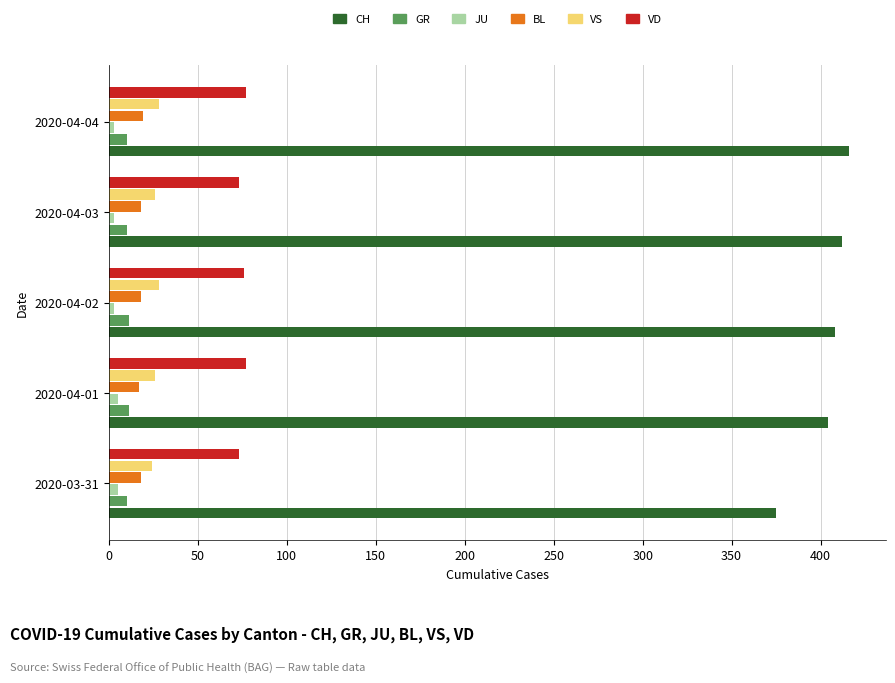

How many distinct data groups are displayed?

6